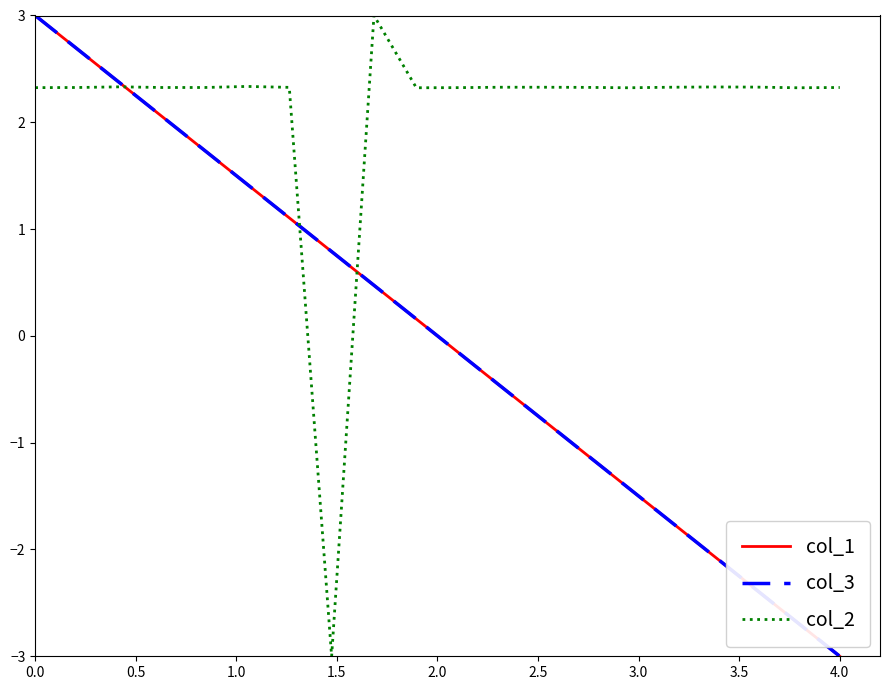

What is the greatest value displayed?

3.0